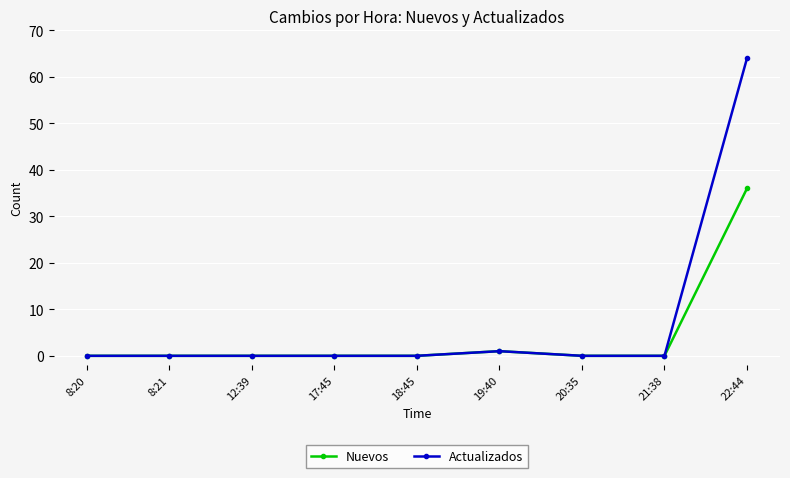

Reading right to left, what are all the values shown in this chart?

Nuevos: 36	0	0	1	0	0	0	0	0
Actualizados: 64	0	0	1	0	0	0	0	0